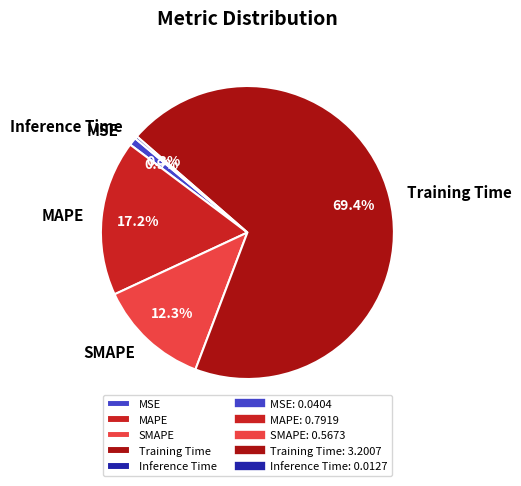

Between SMAPE and Training Time, which is larger?

Training Time